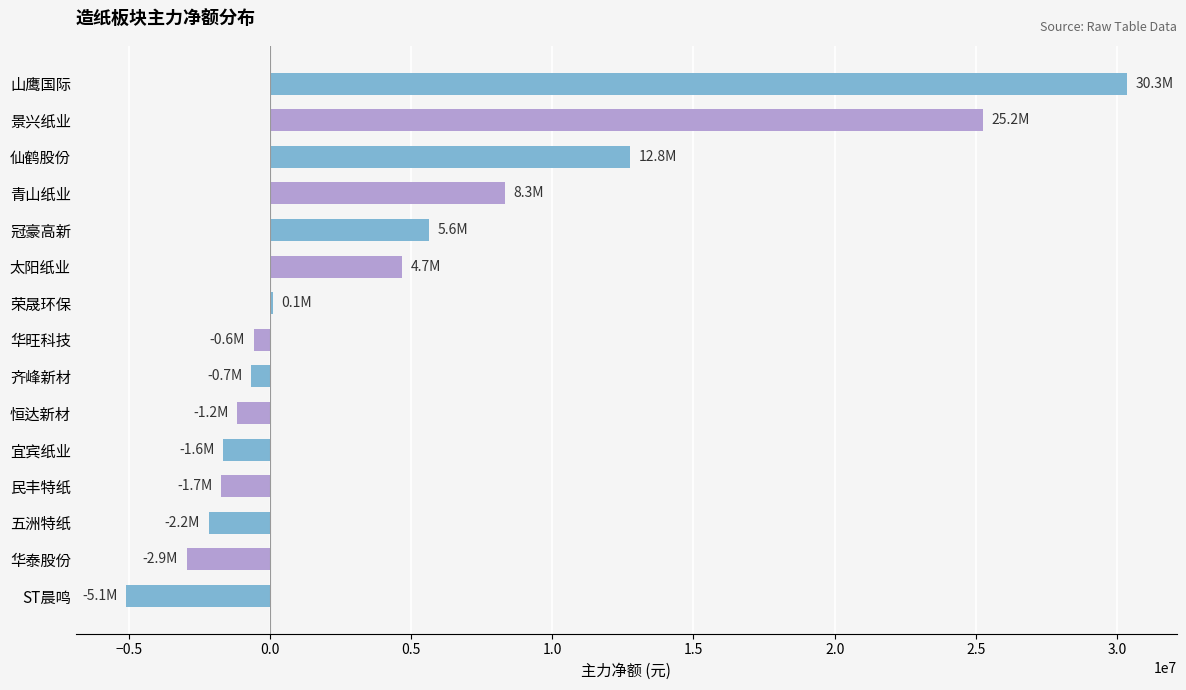

The value at 冠豪高新 is 2869116. True or false?

False